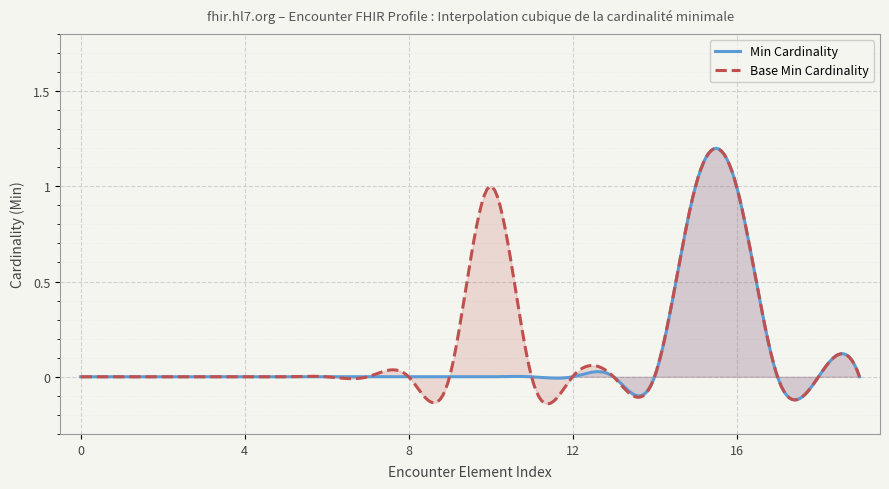

How many values are above zero?

2